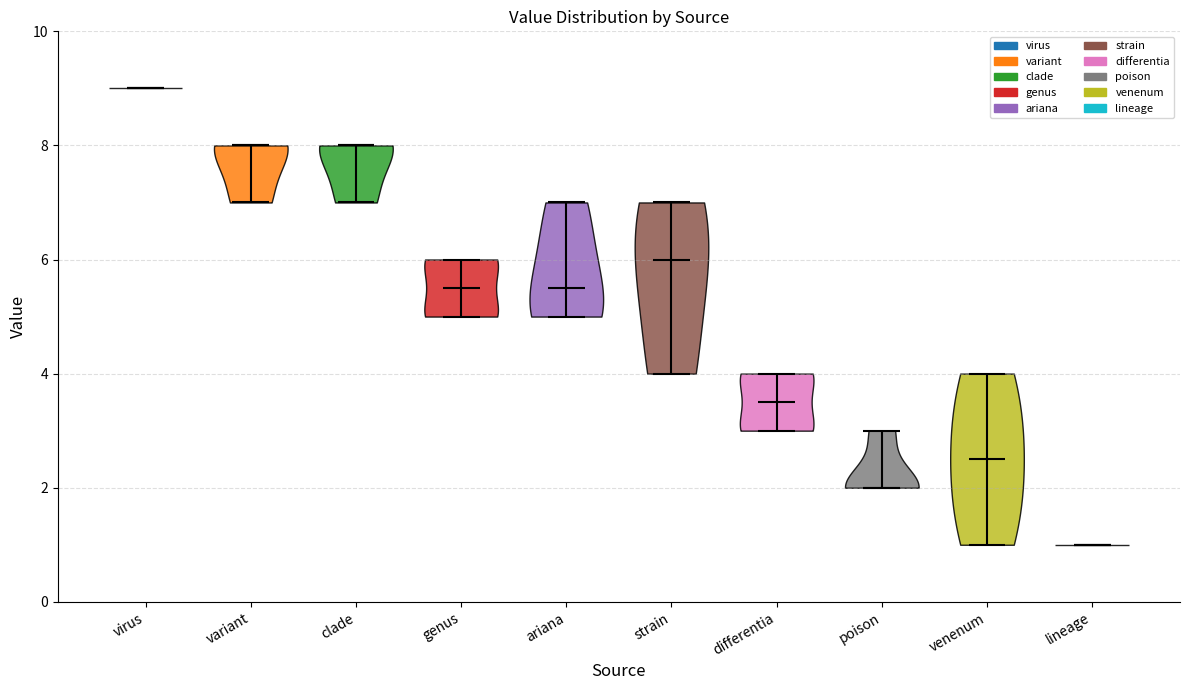

Reading left to right, read every violin against the y-axis: where its median line is, and the lowest and highest points it reaches. The values are not printed on the chart, so give them approximately, as read against the axis.

virus: median line 9.0, lowest point 9.0, highest point 9.0
variant: median line 8.0, lowest point 7.0, highest point 8.0
clade: median line 8.0, lowest point 7.0, highest point 8.0
genus: median line 5.6, lowest point 5.0, highest point 6.0
ariana: median line 5.6, lowest point 5.0, highest point 7.0
strain: median line 6.0, lowest point 4.0, highest point 7.0
differentia: median line 3.6, lowest point 3.0, highest point 4.0
poison: median line 2.0, lowest point 2.0, highest point 3.0
venenum: median line 2.6, lowest point 1.0, highest point 4.0
lineage: median line 1.0, lowest point 1.0, highest point 1.0